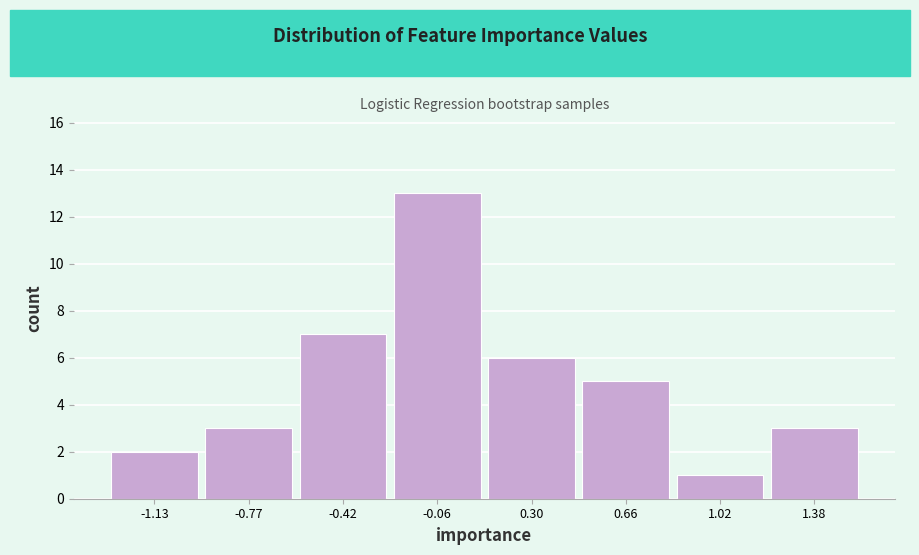

Over which range of the x-axis is the bar tallest?

-0.25 to 0.10